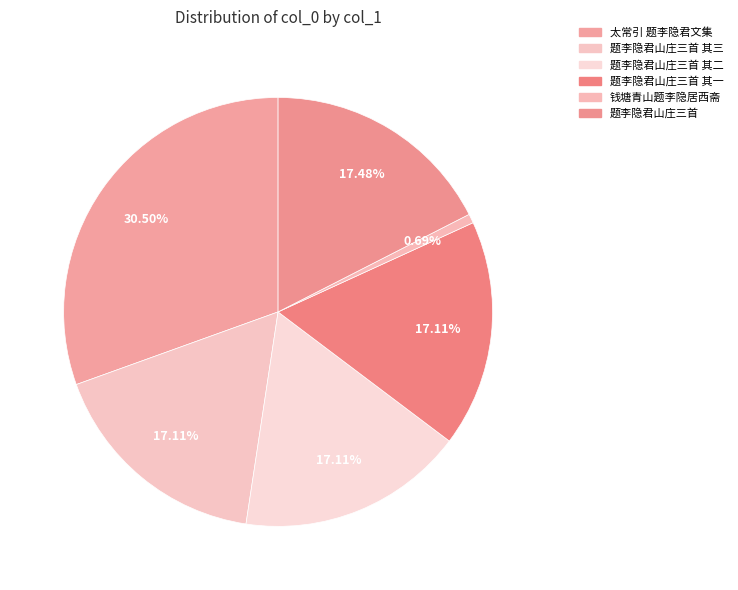

What percentage is the 题李隐君山庄三首 slice, to the nearest percent?

17%